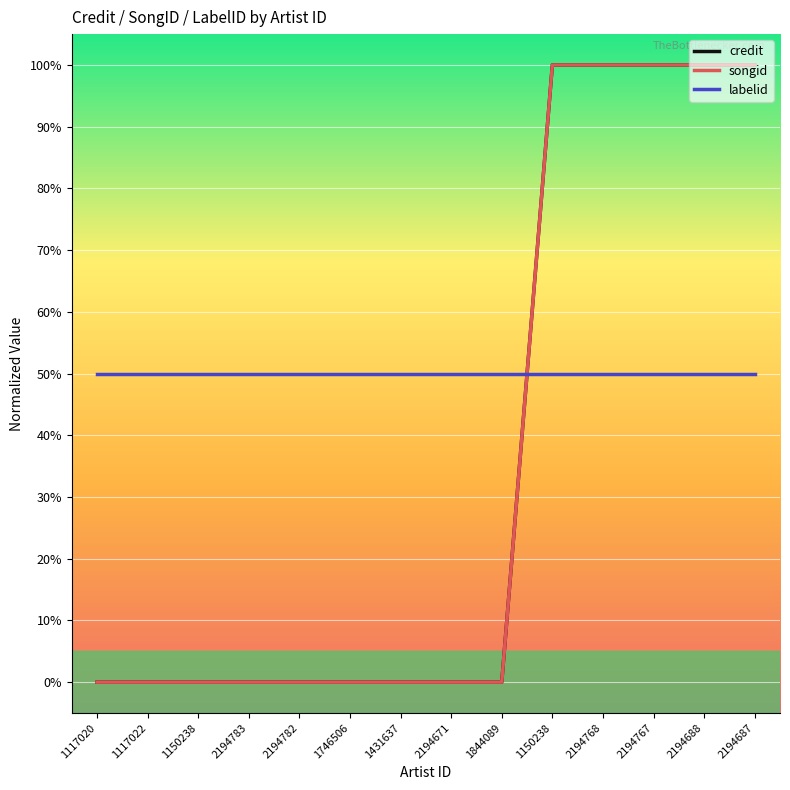

What is the difference between the songid values at 1150238 and 1117020?

1